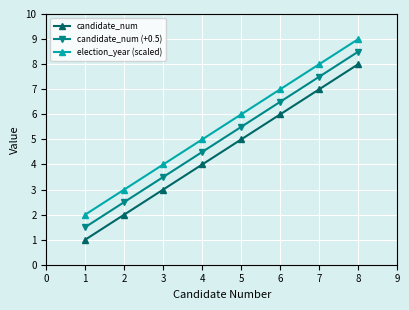

What is the value of the candidate_num point at the 3rd from the left?

3.0